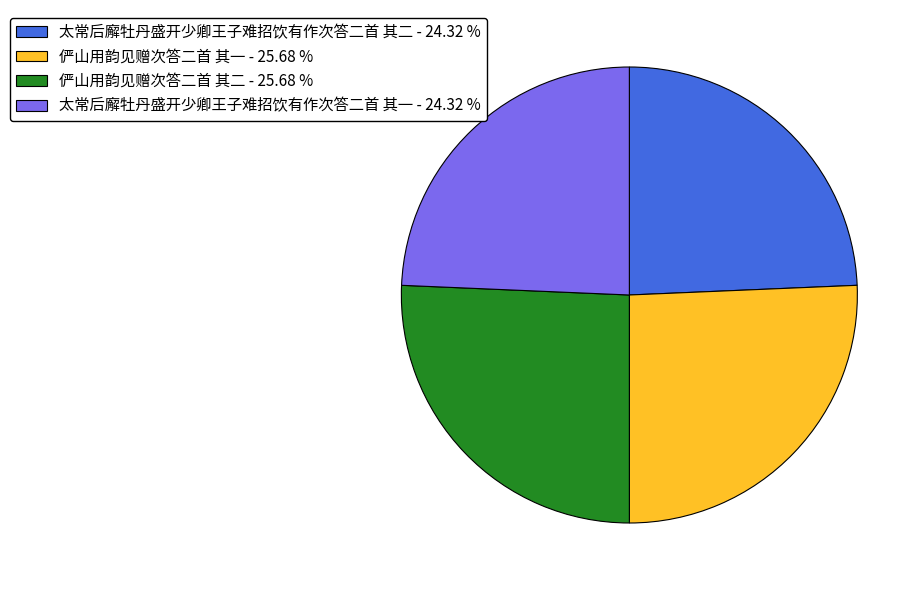

Between 俨山用韵见赠次答二首 其二 and 太常后廨牡丹盛开少卿王子难招饮有作次答二首 其二, which is larger?

俨山用韵见赠次答二首 其二